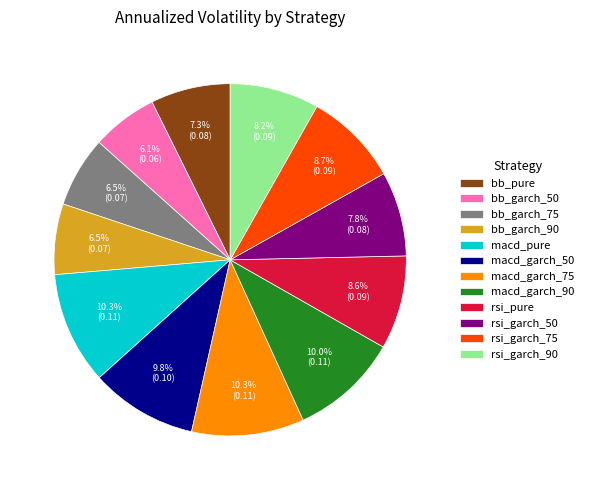

To the nearest percent, what is the difference between the largest and smallest slice percentages?

4%